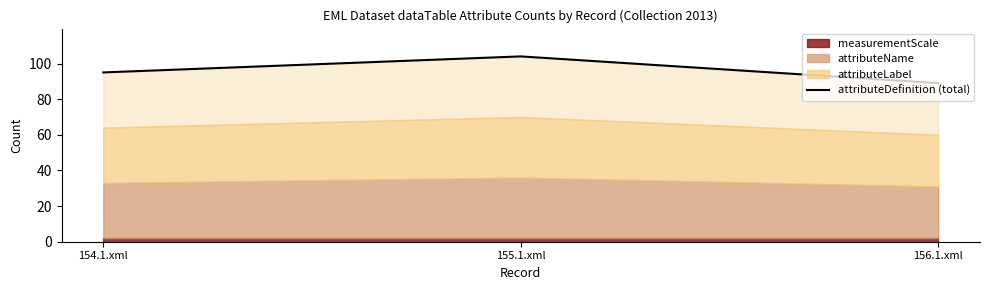

What is the maximum value shown in the chart?

104